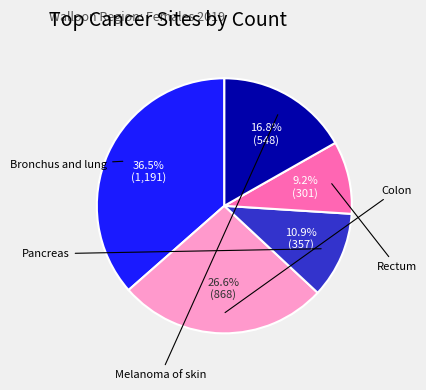

The Melanoma of skin slice represents 12% of the pie. True or false?

False